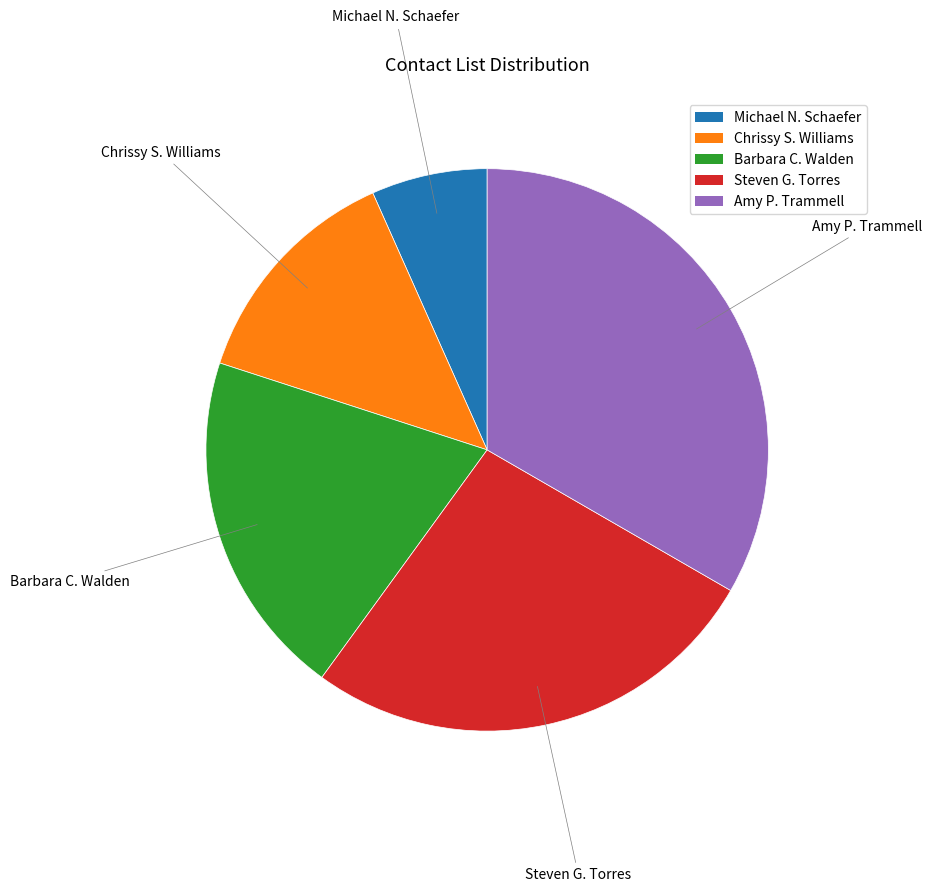

Is the sum of Michael N. Schaefer and Steven G. Torres greater than half?

No